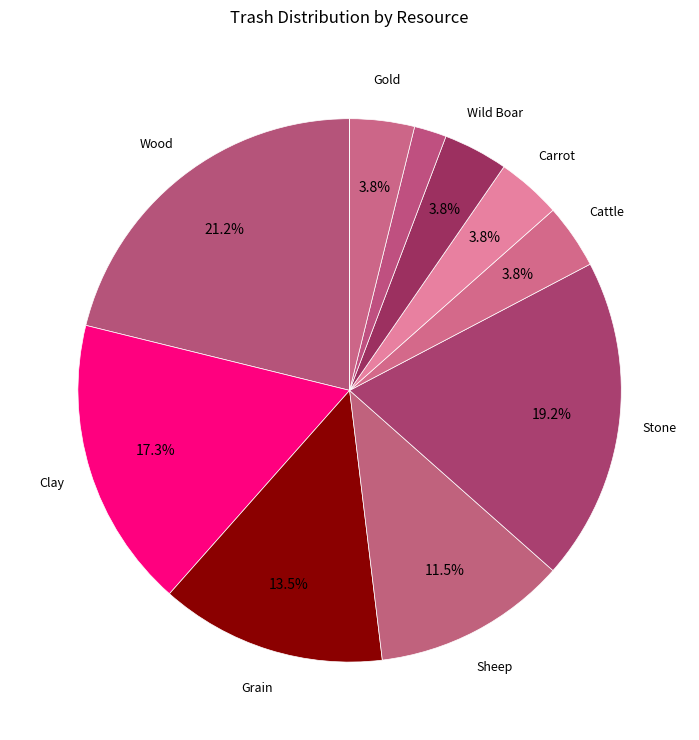

Count the number of slices in the pie.

12